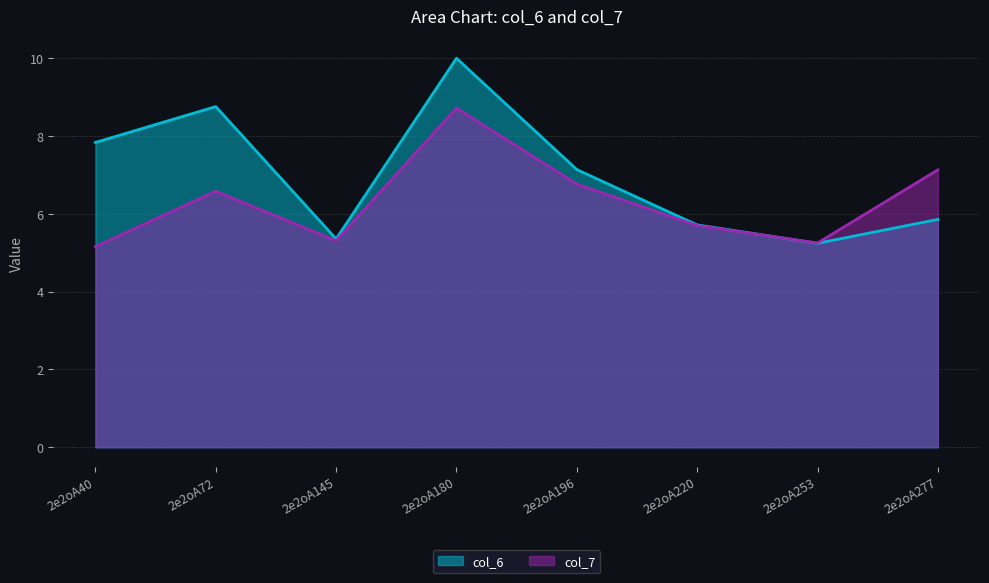

The col_7 series shows 7.7 at 2e2oA145. True or false?

False